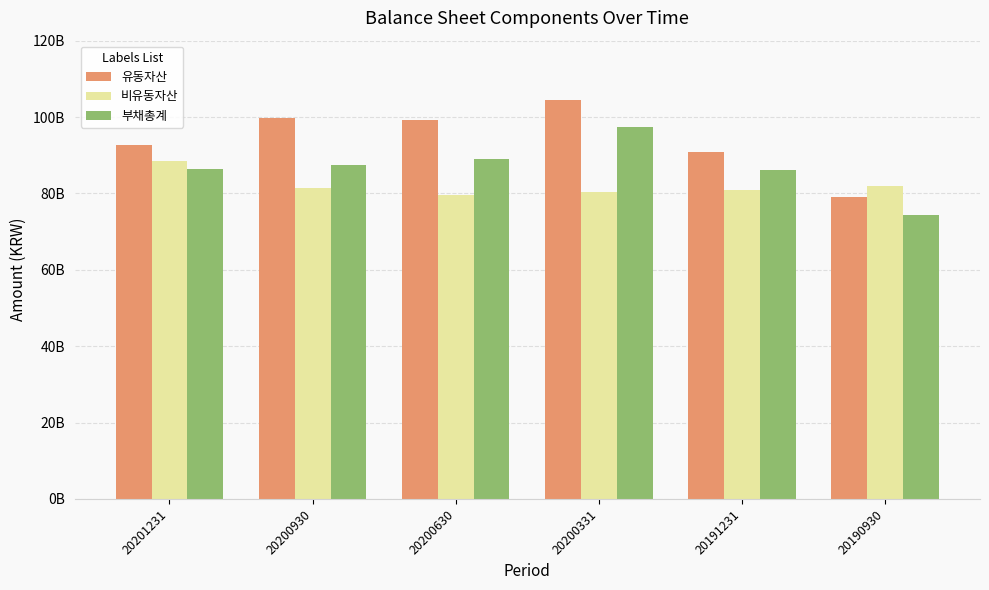

Which series has the widest spread of values?

유동자산